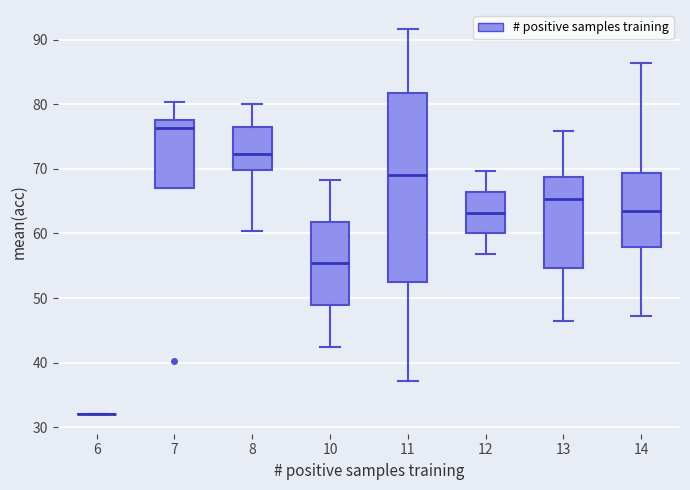

Where is the lower edge of the box at x = 7 on the y-axis? The values are not printed on the chart, so give them approximately, as read against the axis.

67